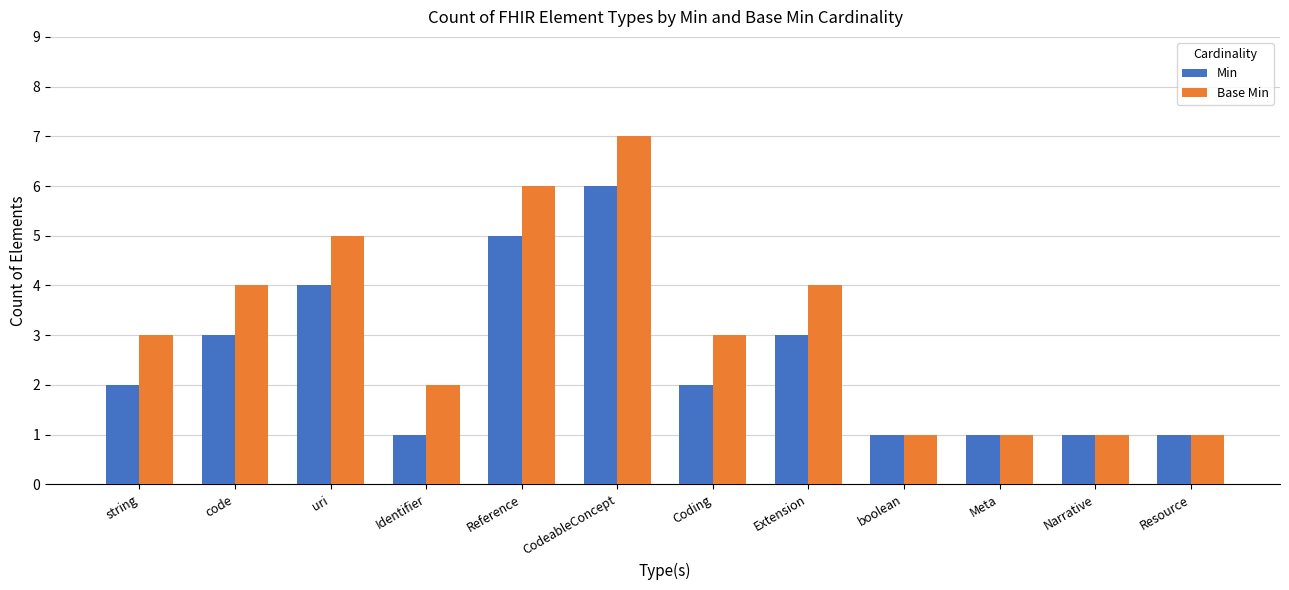

What are all the series names shown in the legend?

Min, Base Min